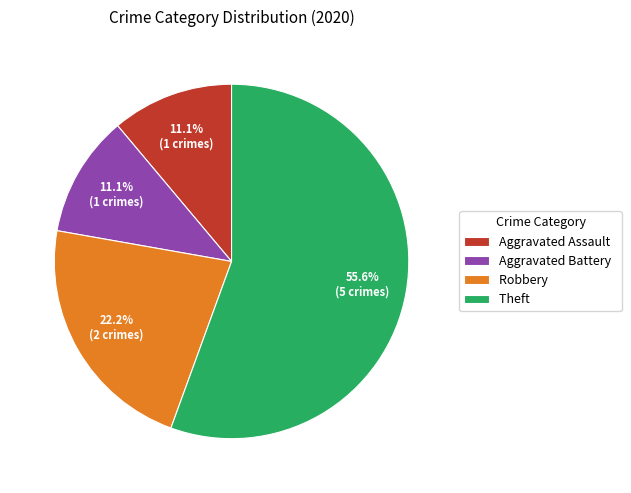

To the nearest percent, what is the difference between the largest and smallest slice percentages?

44%